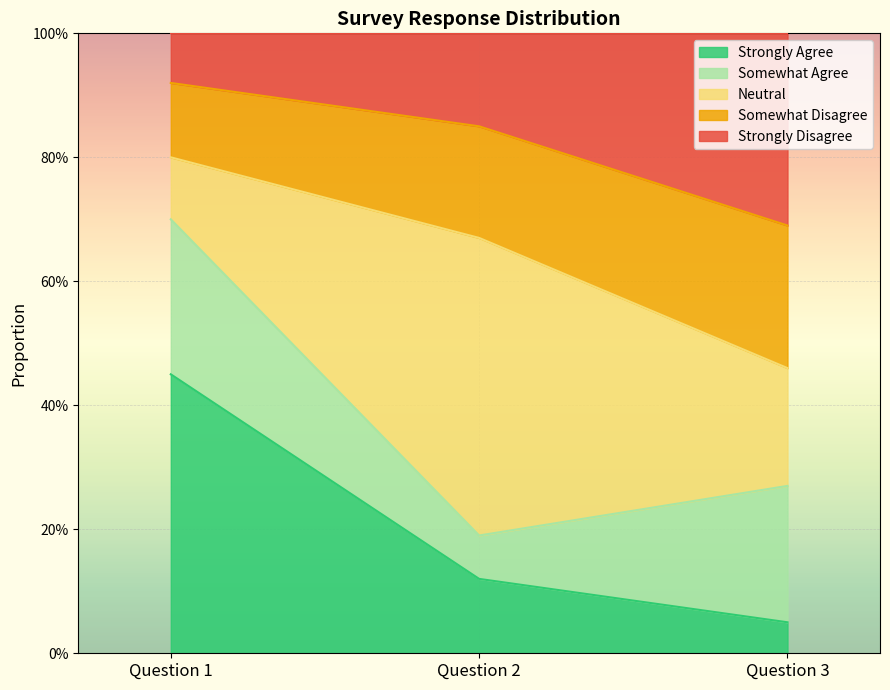

What is the difference between the Strongly Disagree values at Question 3 and Question 1?

0.2